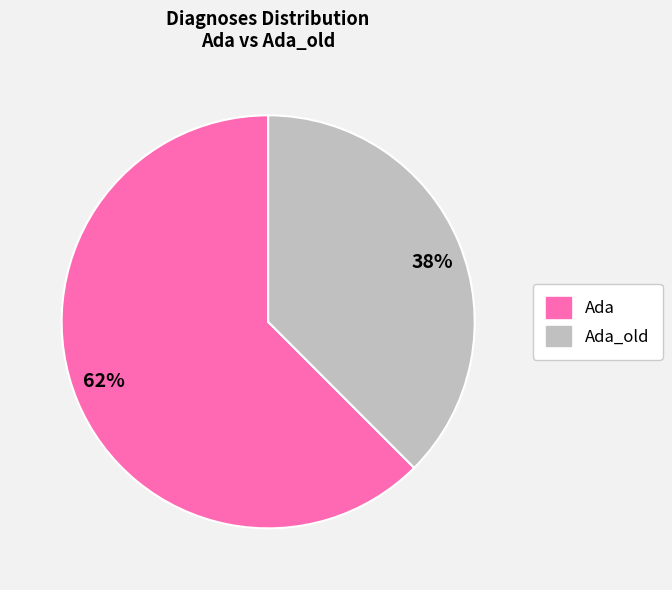

Which slice is the smallest?

38%